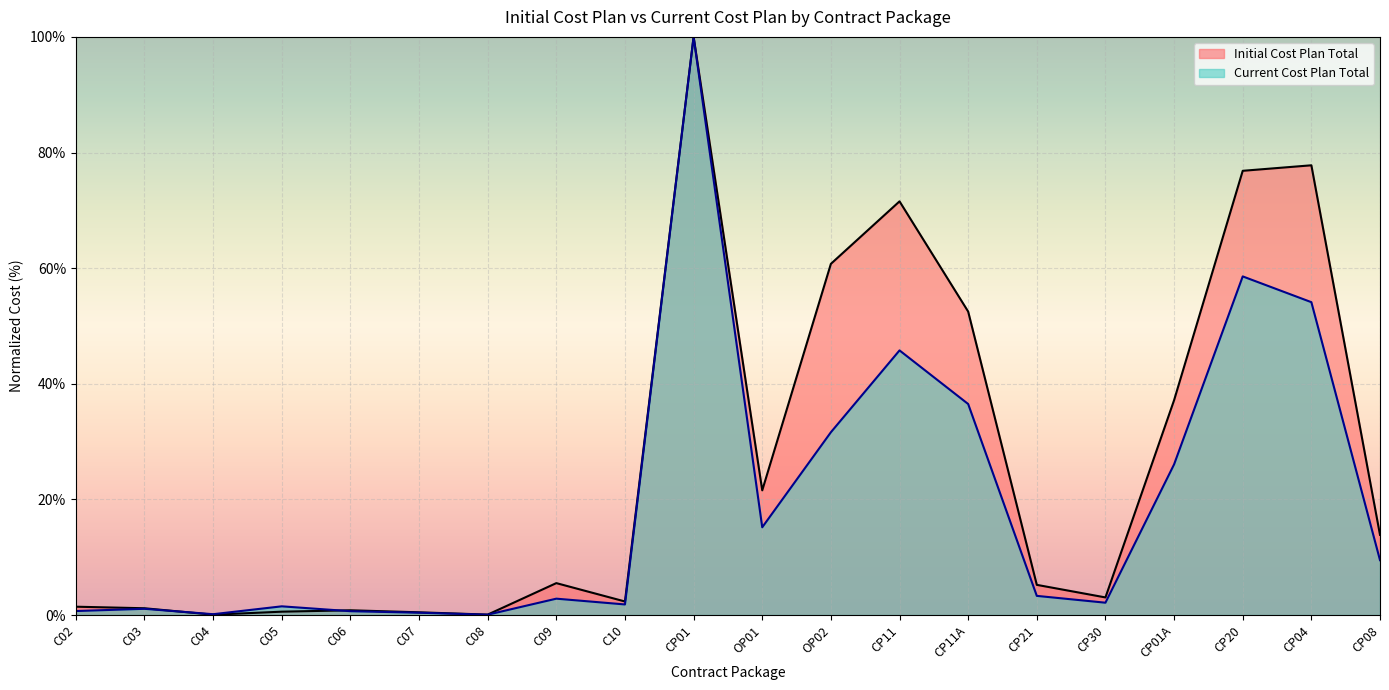

The value of Current Cost Plan Total at OP01 is 15.2. True or false?

True